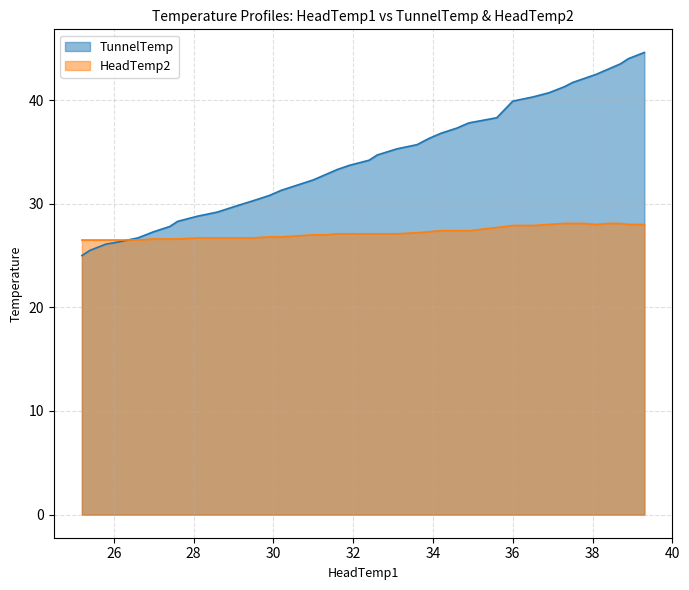

How many lines are shown in the chart?

2